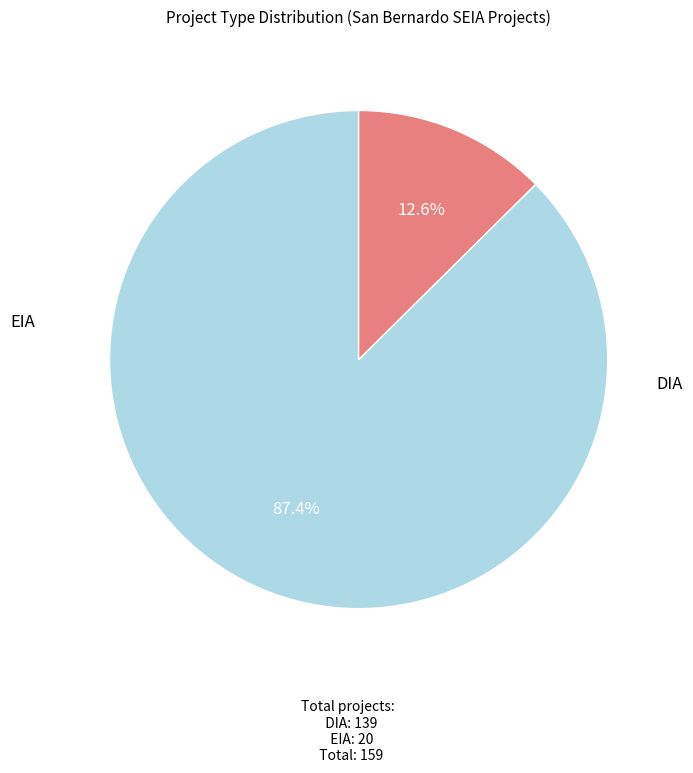

Is there a majority slice in this chart?

Yes